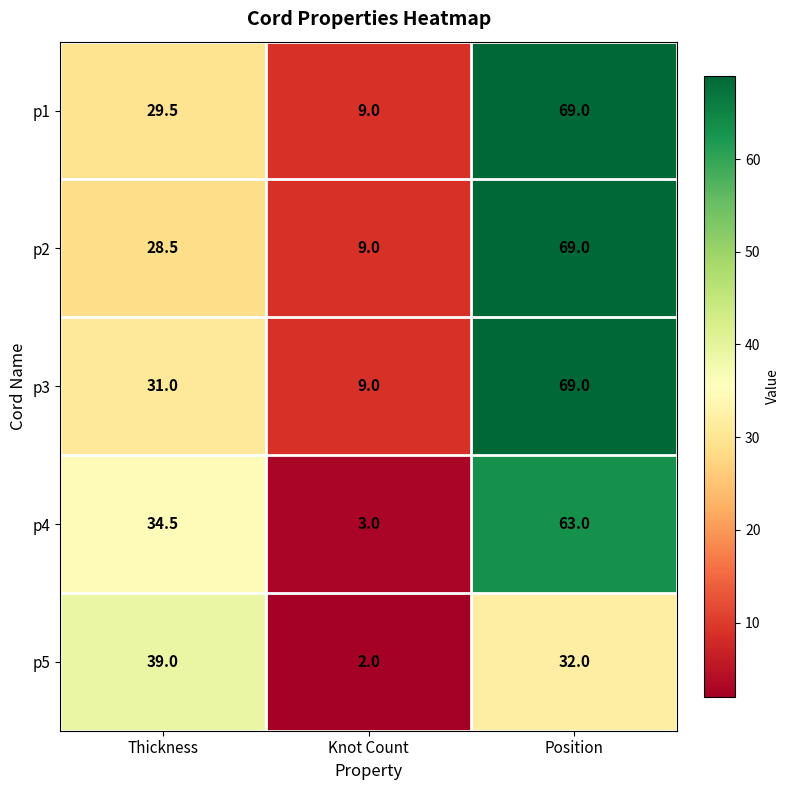

What is the minimum value shown in the chart?

2.0